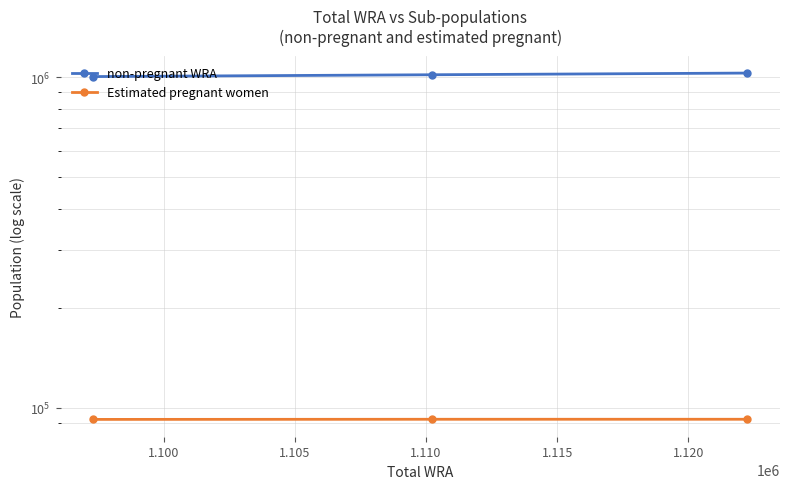

Which series has the largest range (max minus min)?

non-pregnant WRA